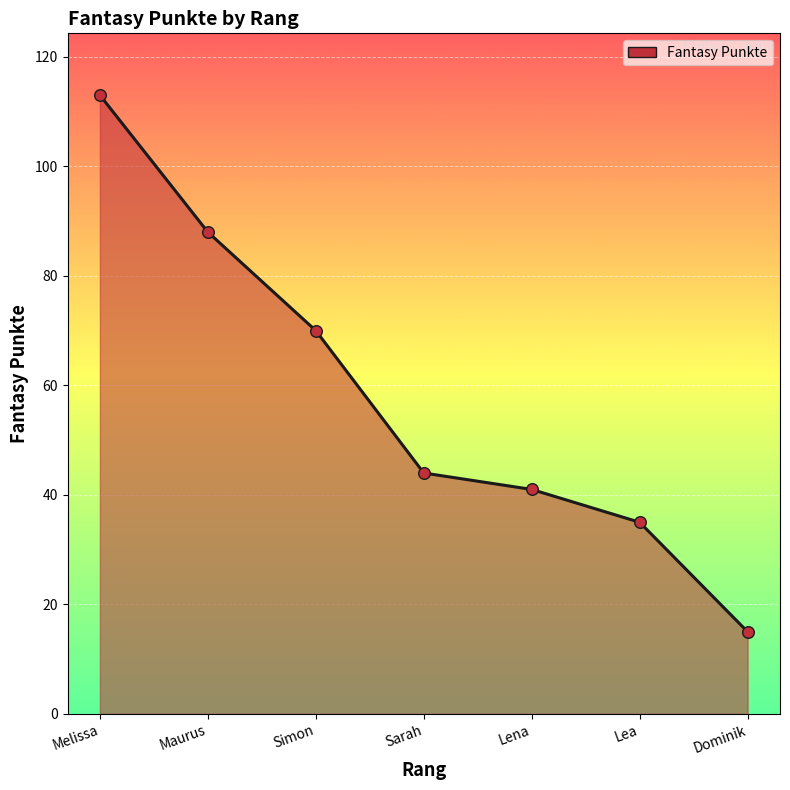

What is the ratio of the value at Lea to the value at Maurus?

0.4